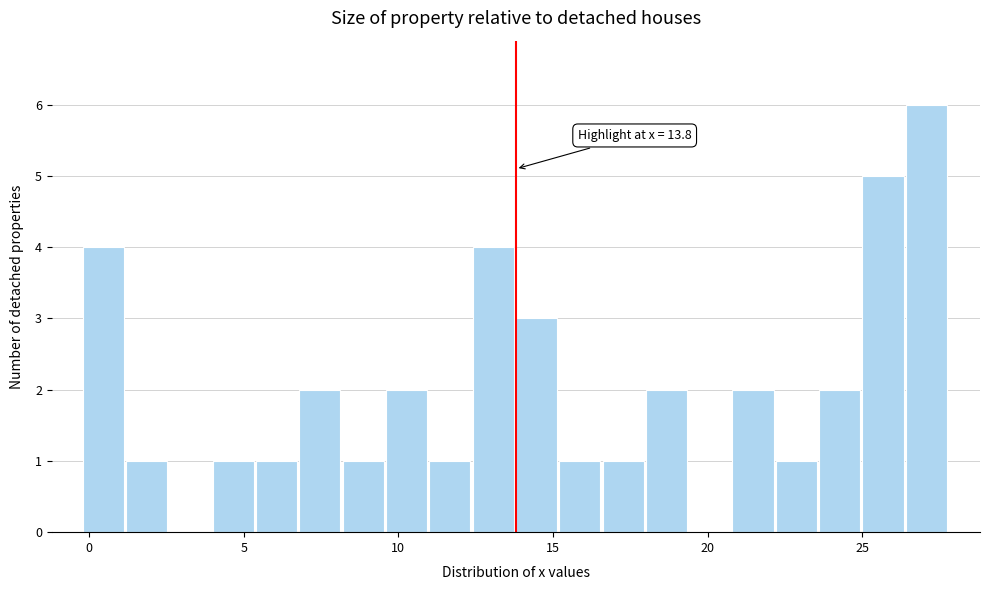

Read against the x-axis, roughly where is the centre of the tallest bar?

27.0